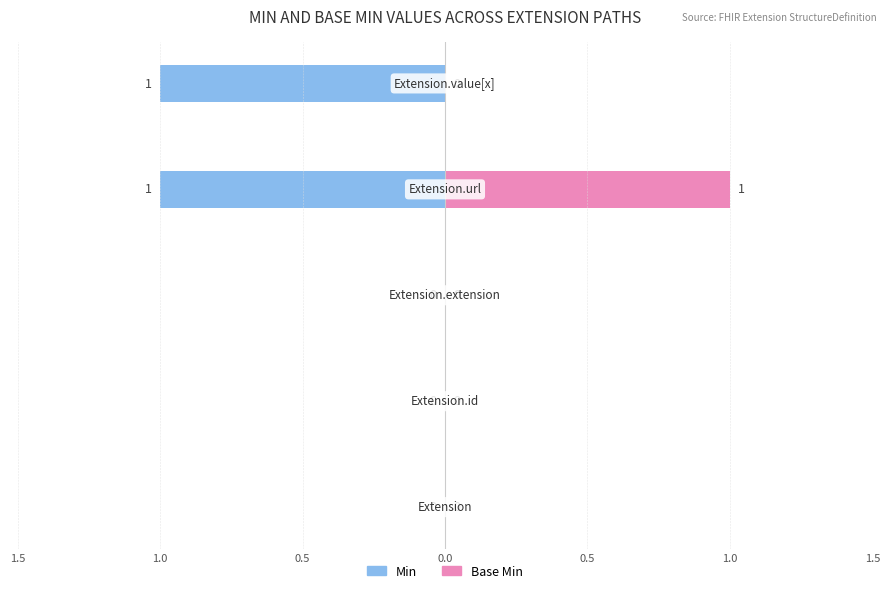

Are the bars horizontal?

Yes